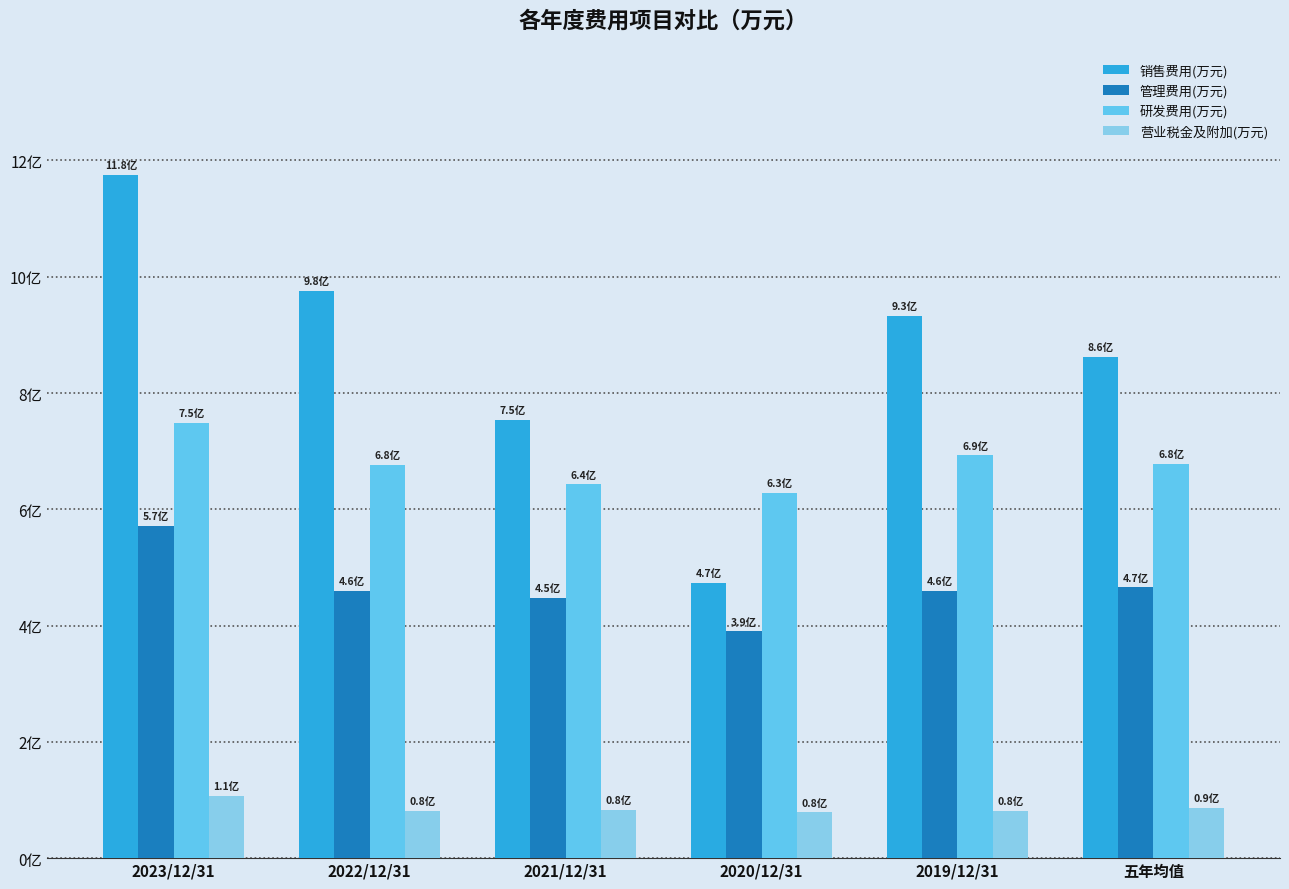

What is the label of the 5th bar from the right?

2022/12/31